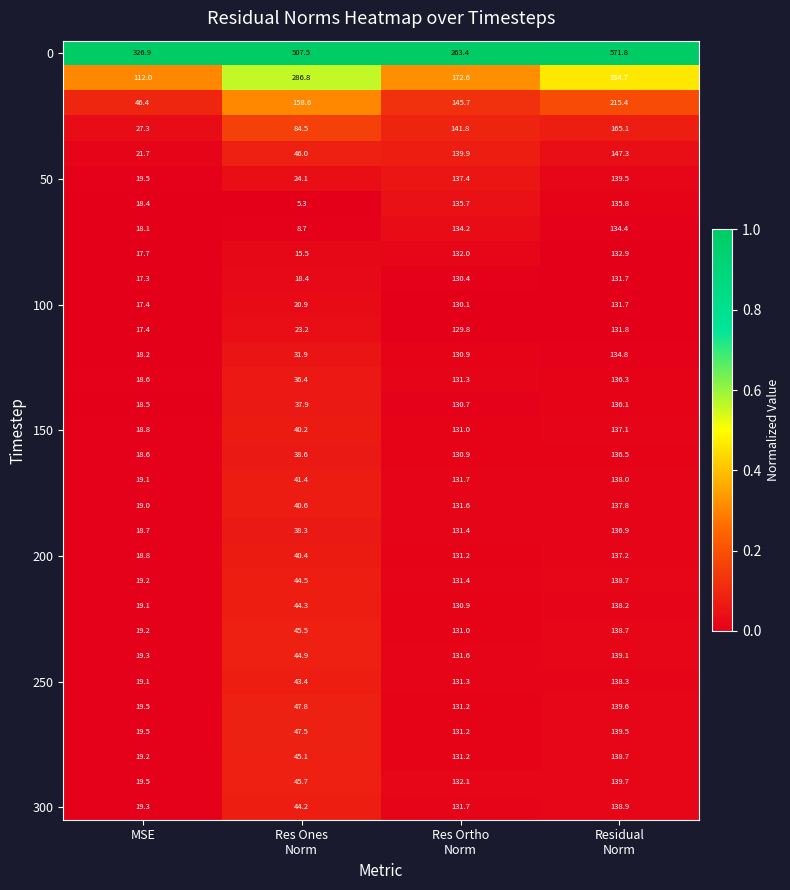

How many series are shown in this chart?

31